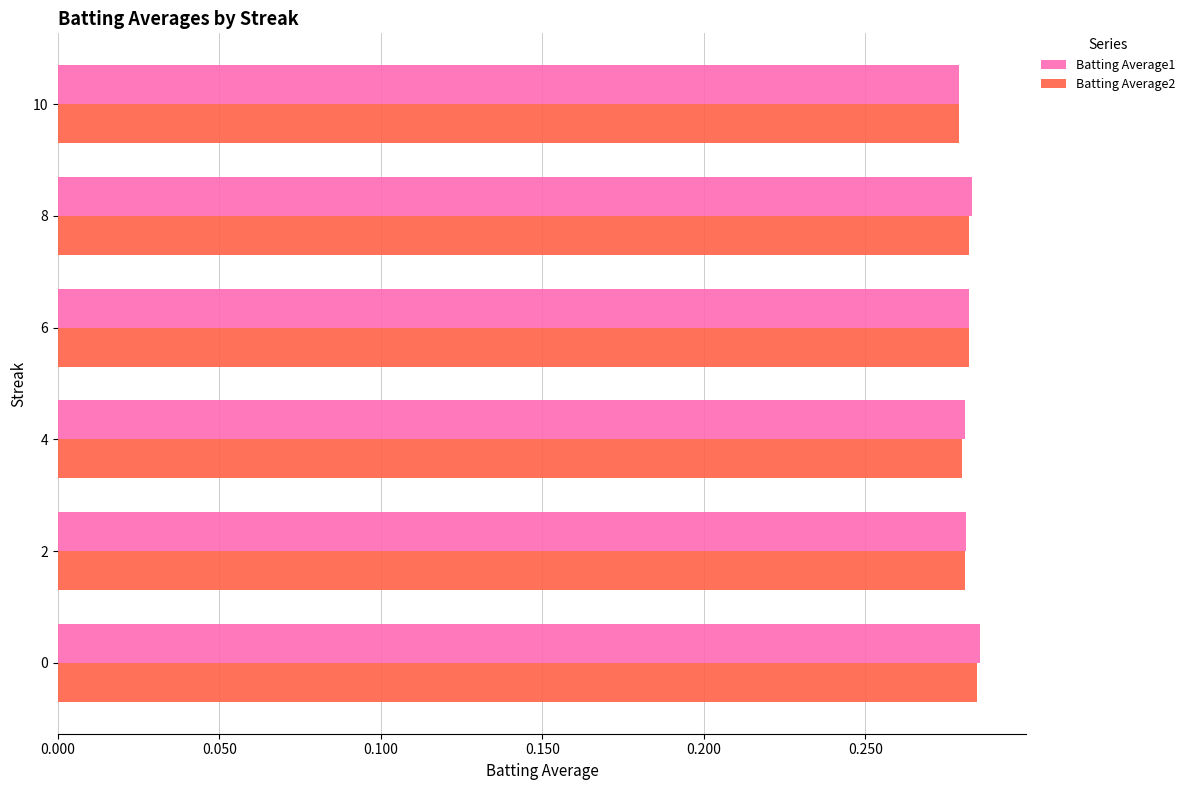

How many Batting Average2 values are between 0 and 1?

6